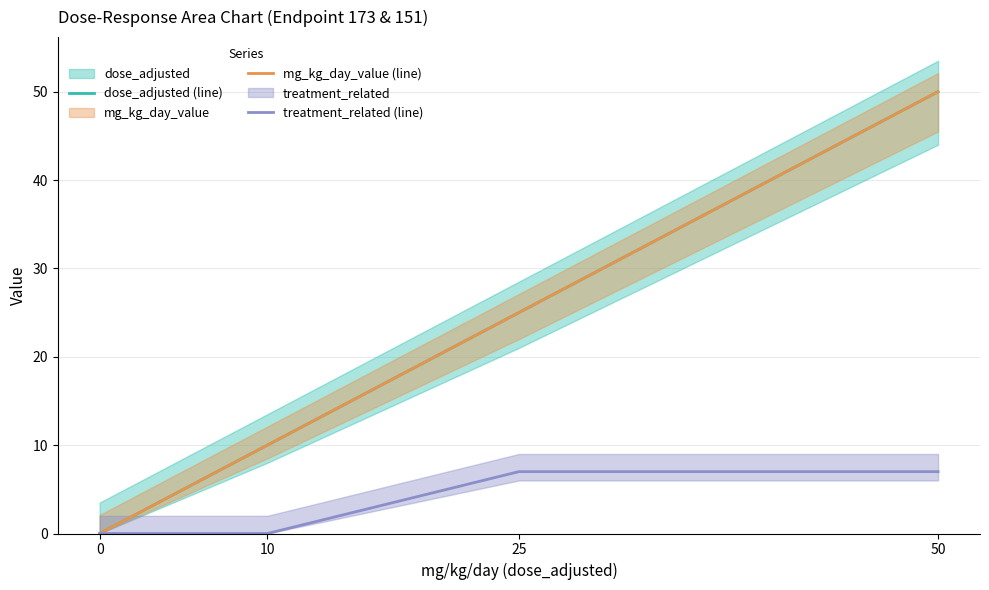

What is the difference between the second highest and second lowest values in the treatment_related (line) series?

7